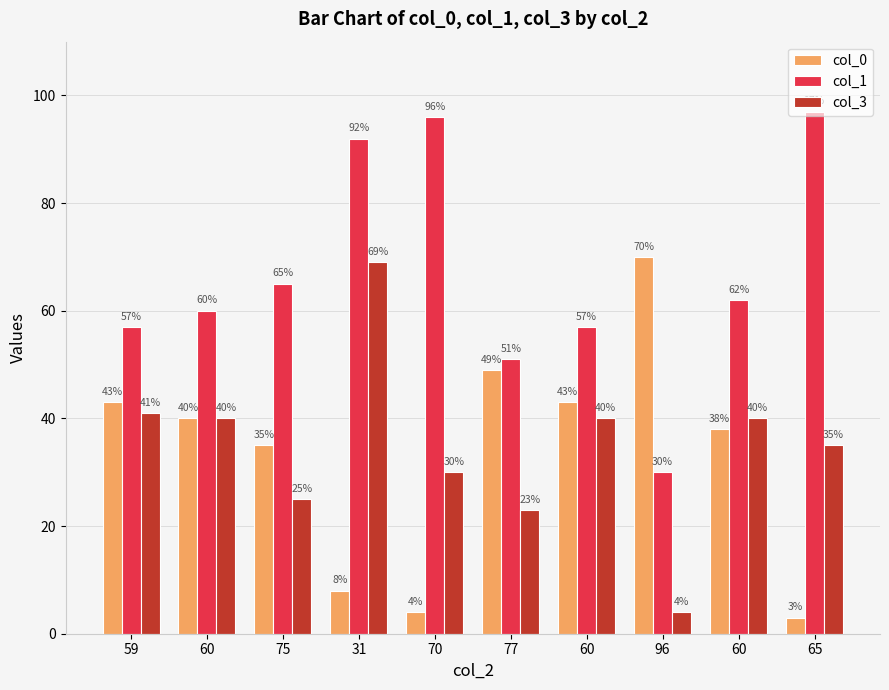

Reading left to right, transcribe all the data shown in this chart.

col_0: 59=43	60=40	75=35	31=8	70=4	77=49	60=43	96=70	60=38	65=3
col_1: 59=57	60=60	75=65	31=92	70=96	77=51	60=57	96=30	60=62	65=97
col_3: 59=41	60=40	75=25	31=69	70=30	77=23	60=40	96=4	60=40	65=35